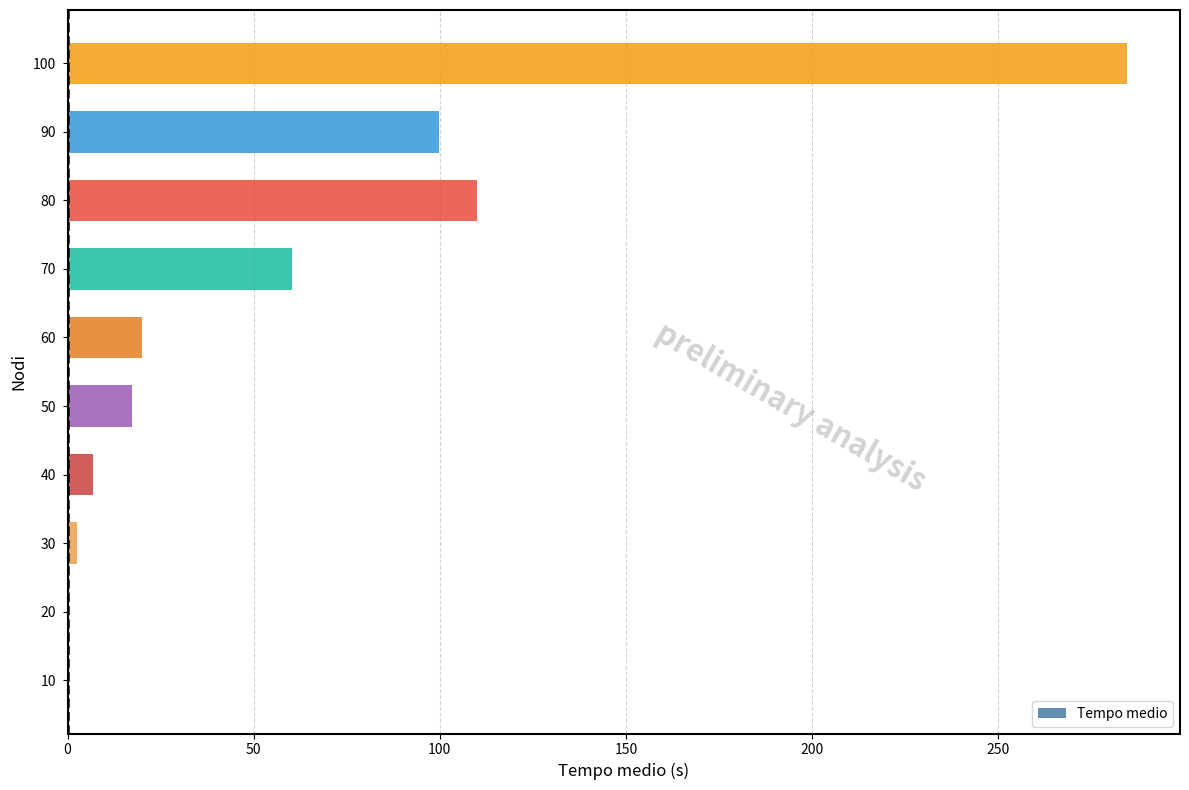

Where is the data nearest to the value 142?

80